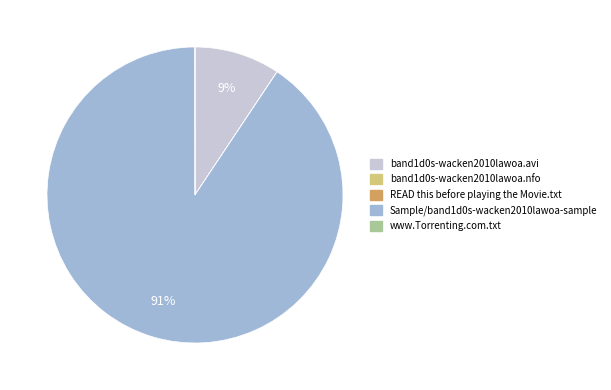

True or false: Sample/band1d0s-wacken2010lawoa-sample accounts for 99% of the total.

False